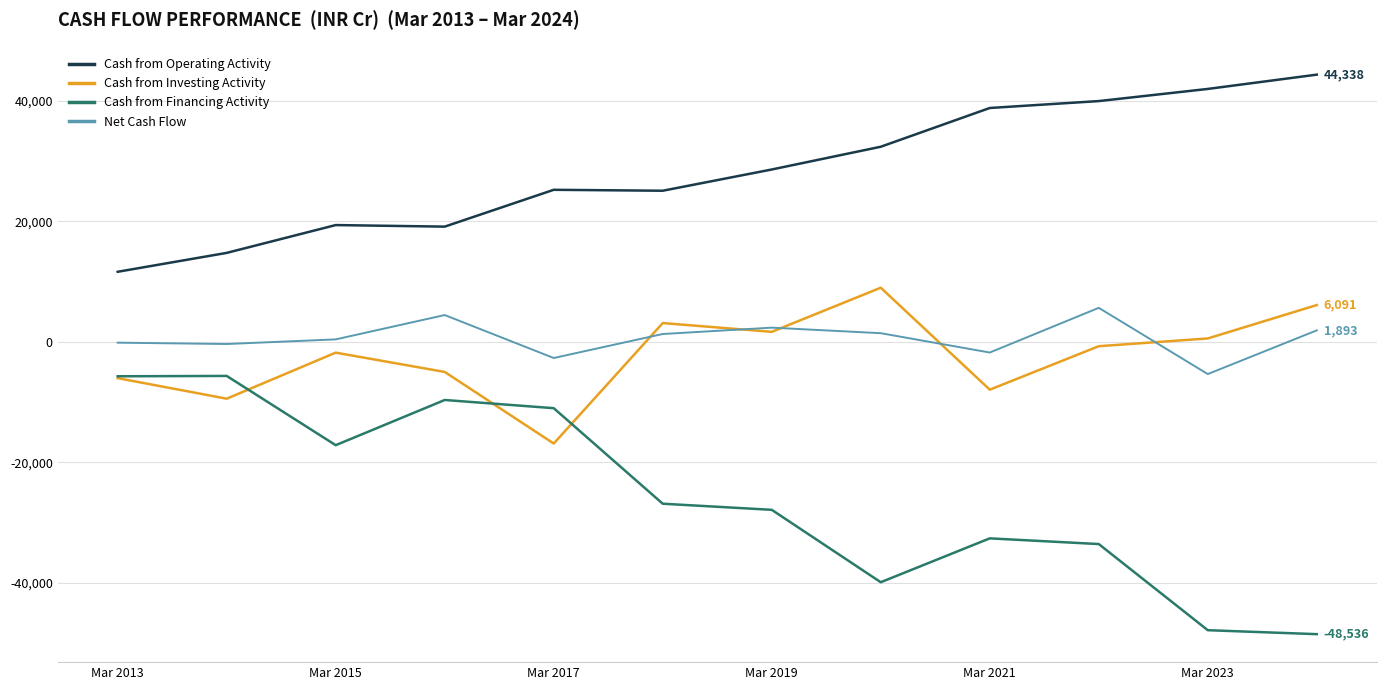

True or false: Cash from Investing Activity and Cash from Operating Activity cross at least once.

False